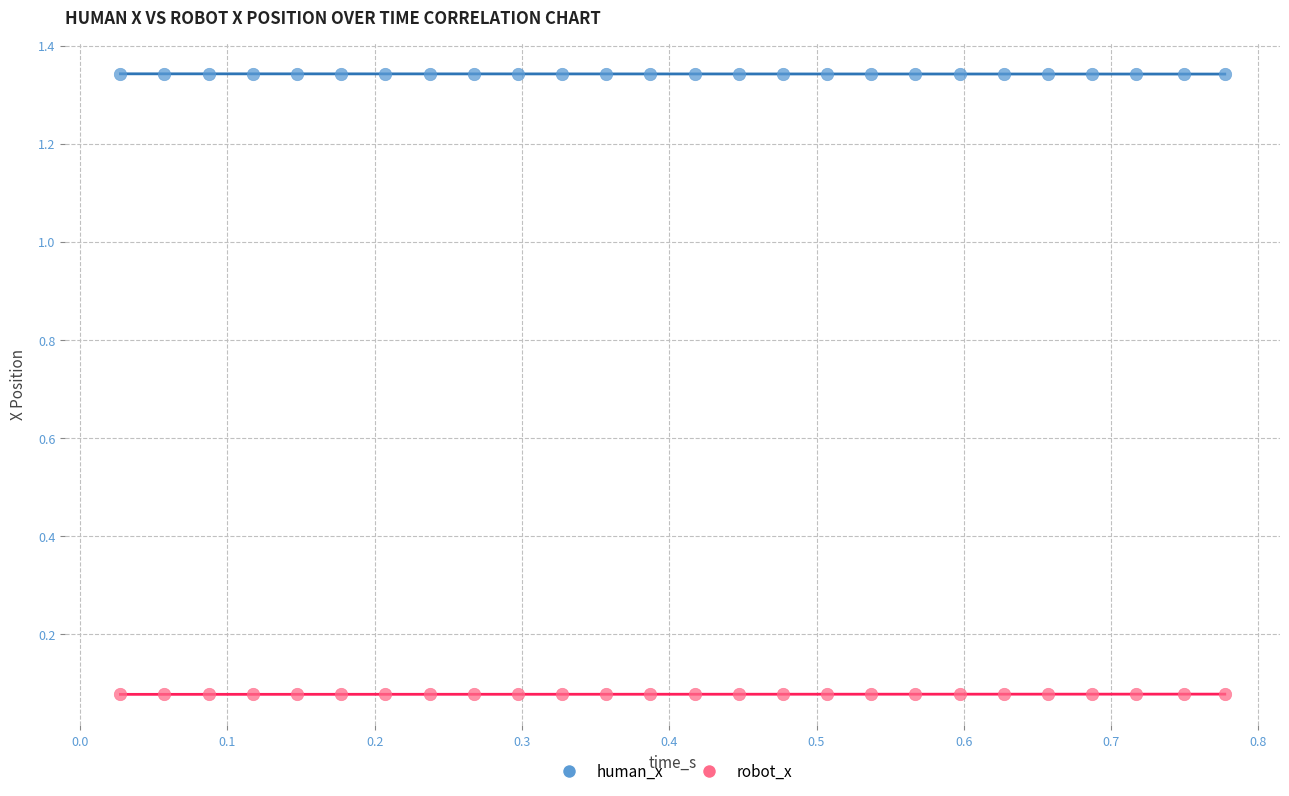

Which series contains the highest Y value?

human_x